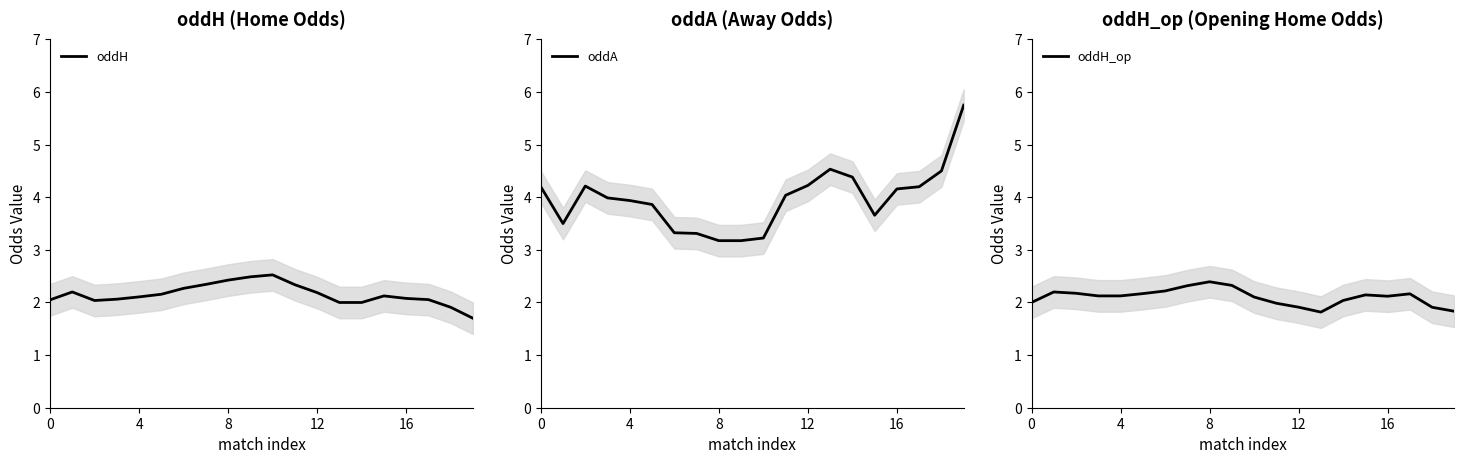

The value of oddH_op at 16 is 3.5. True or false?

False